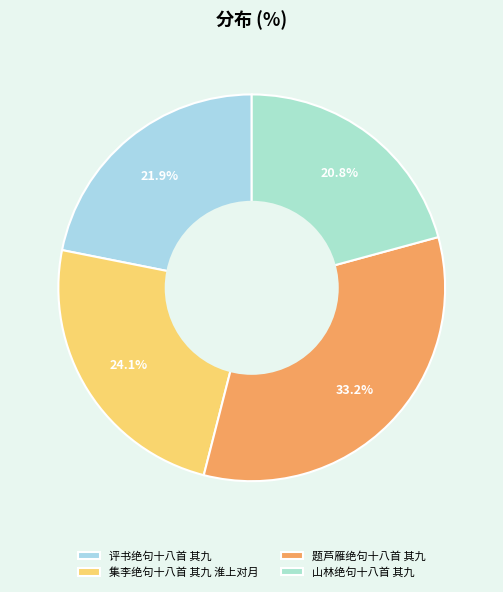

To the nearest percent, what percentage of the pie is 山林绝句十八首 其九?

21%